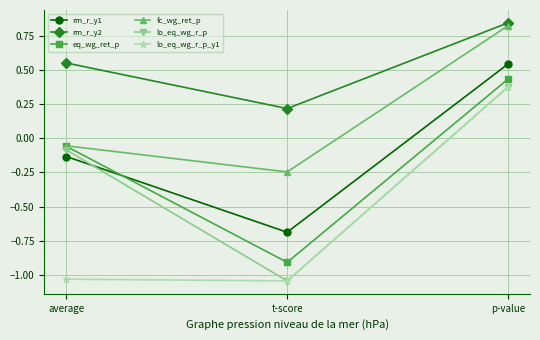

At which label does rm_r_y2 reach its peak?

p-value